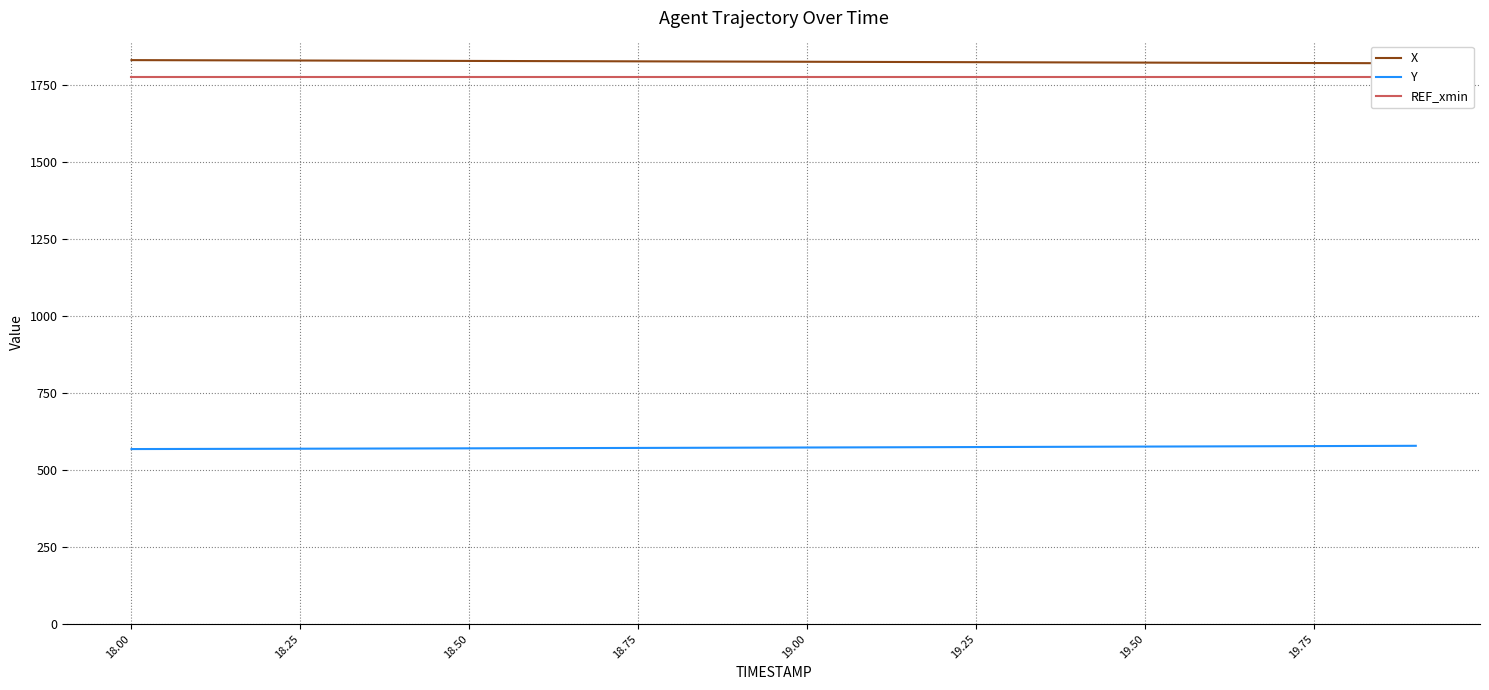

What is the greatest value displayed?

1830.5